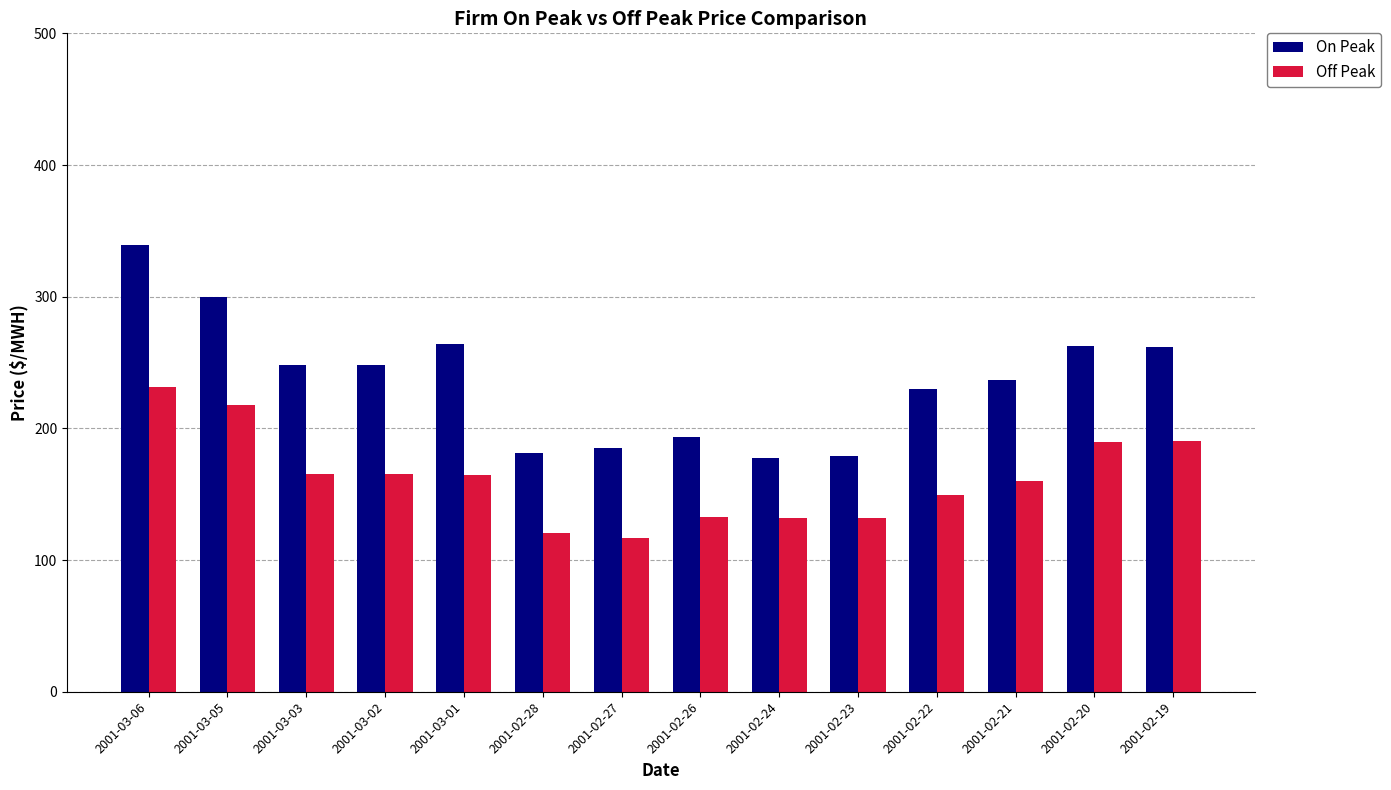

The Off Peak series shows 107.5 at 2001-02-21. True or false?

False